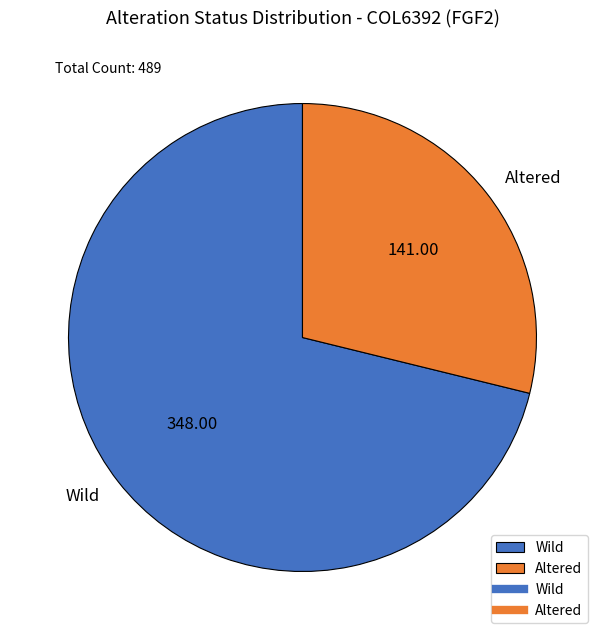

How many segments does this pie chart have?

2